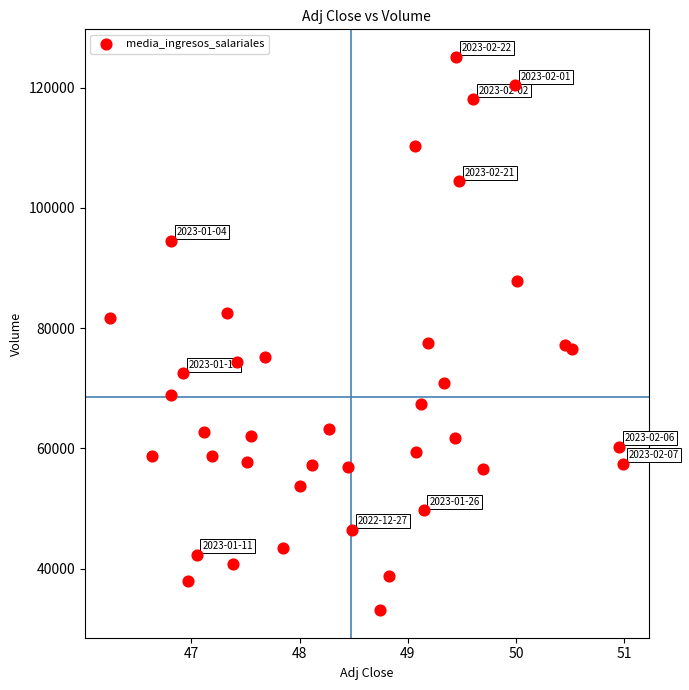

What is the range of Y values (max minus min)?

92000